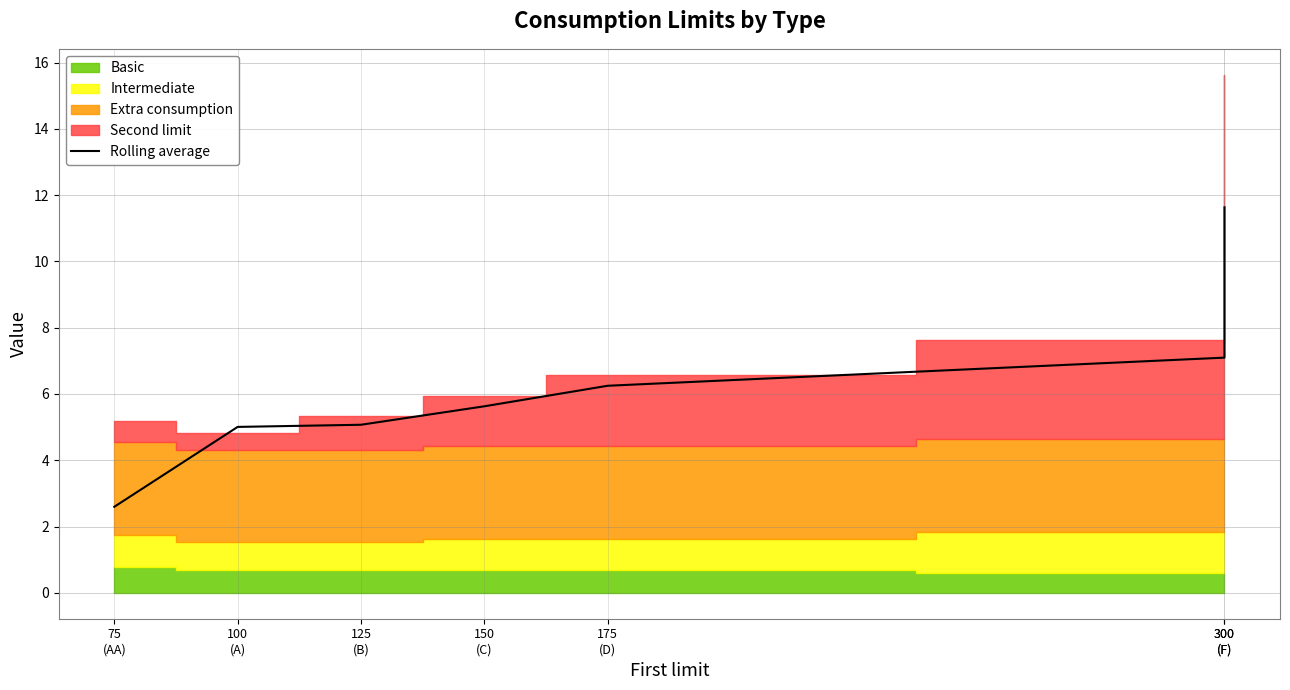

What is the change in value from 100
(A) to 150
(C)?

+0.6